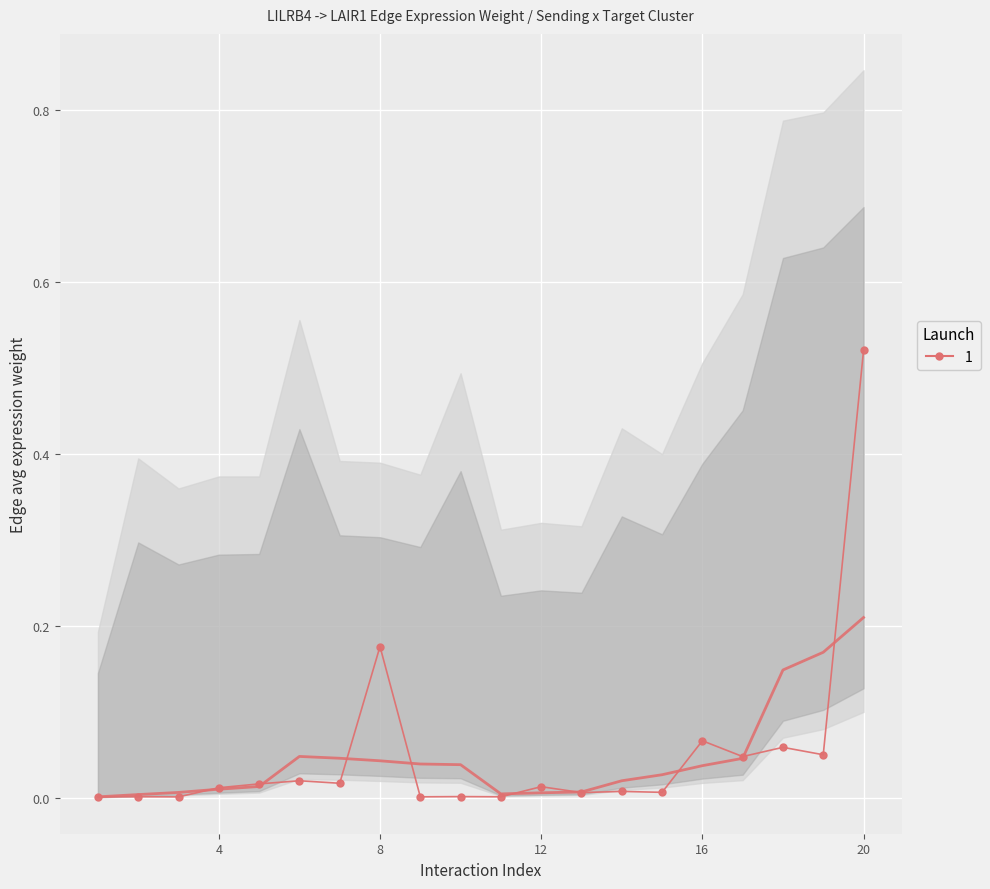

Reading right to left, extract all data points from this chart.

0.5	0.1	0.1	0.0	0.1	0.0	0.0	0.0	0.0	0.0	0.0	0.0	0.2	0.0	0.0	0.0	0.0	0.0	0.0	0.0